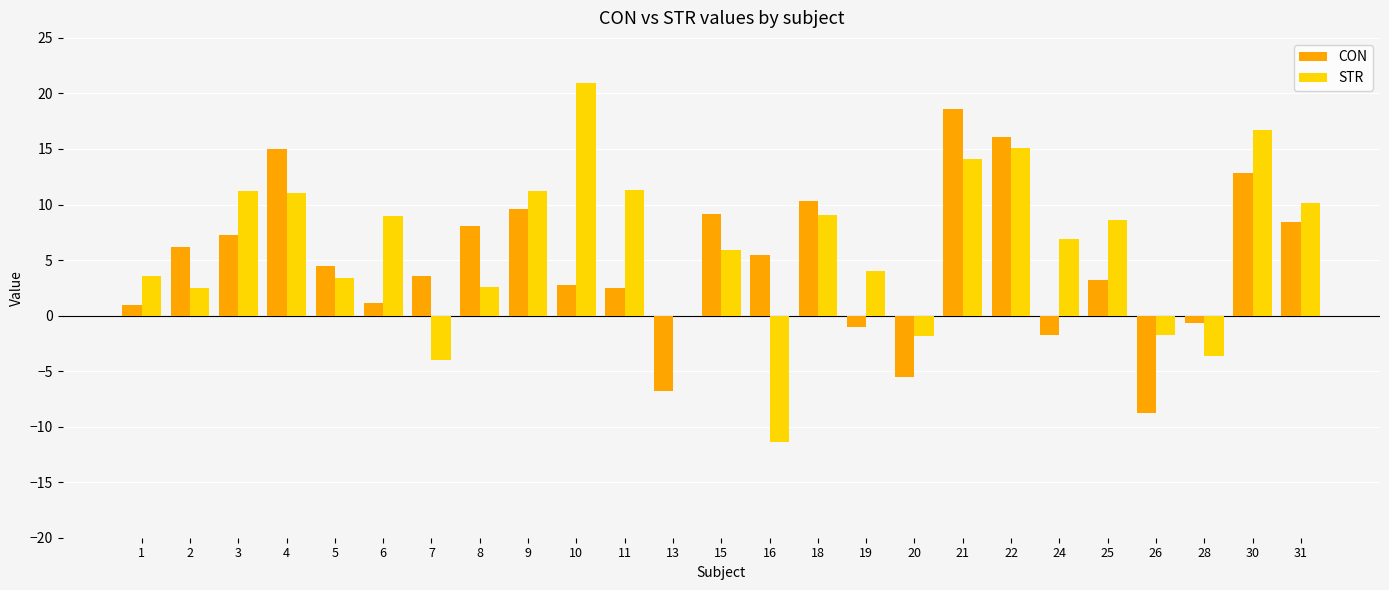

Is it true that CON equals 12.8 at 30?

True